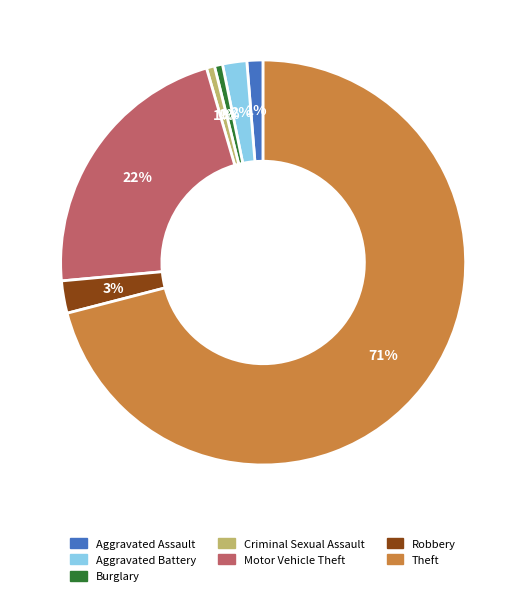

Count the number of slices in the pie.

7